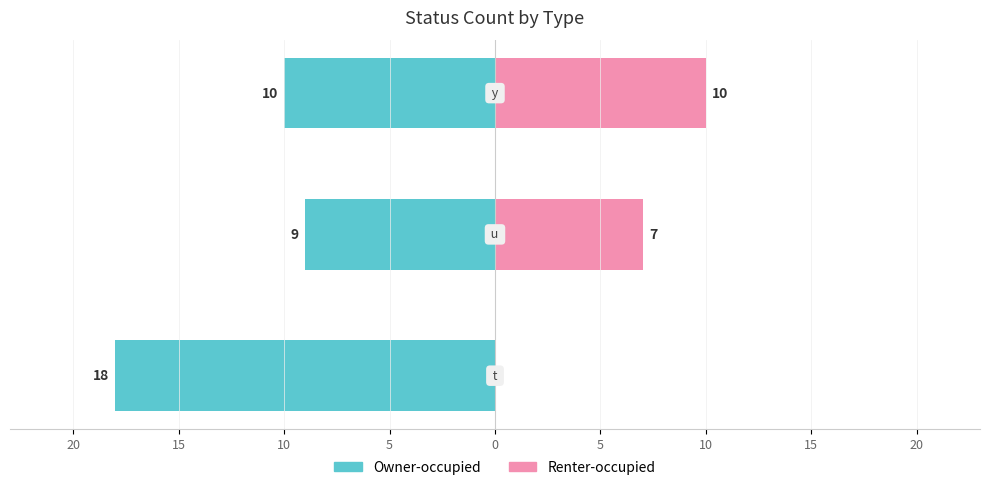

The value of Renter-occupied at 15 is 9. True or false?

False